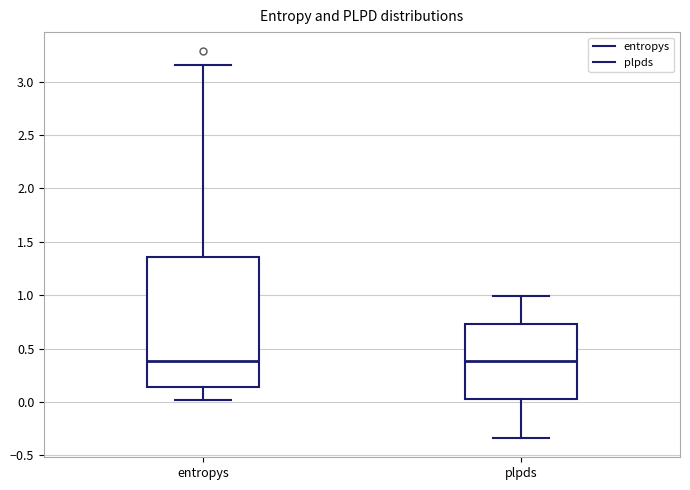

Reading left to right, read every box against the y-axis: the position of its median line, the range the box covers, and the ends of its whiskers. The values are not printed on the chart, so give them approximately, as read against the axis.

entropys: median 0.40, box 0.15 to 1.35, whiskers 0.00 to 3.15
plpds: median 0.40, box 0.05 to 0.75, whiskers -0.35 to 1.00